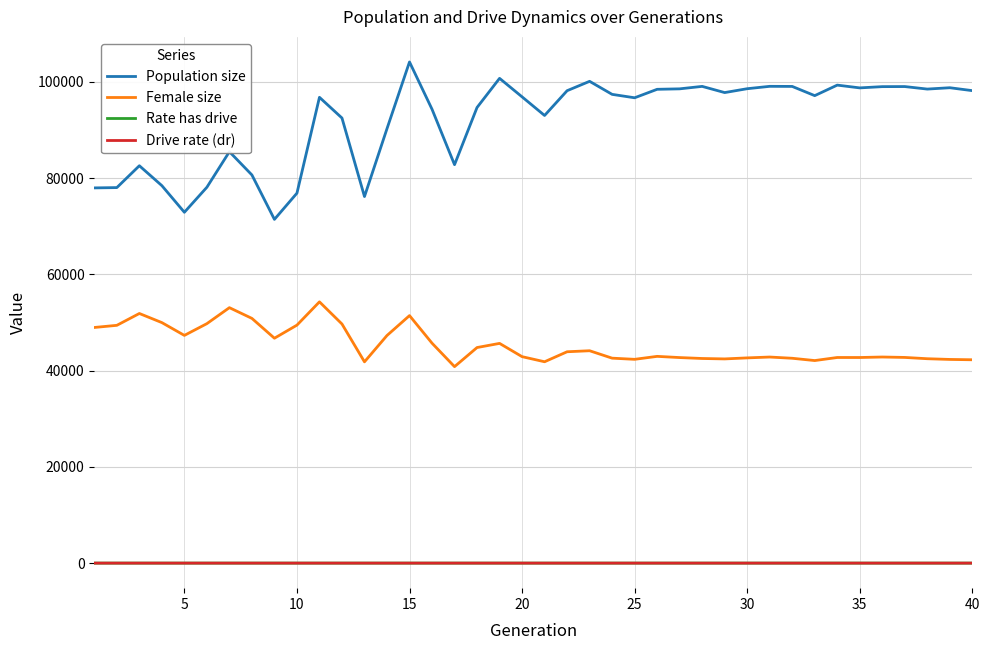

Which series has the widest spread of values?

Population size